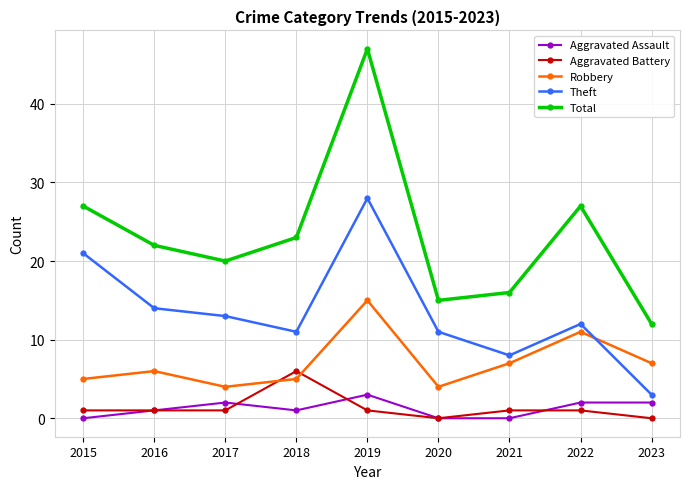

Reading right to left, what are all the values shown in this chart?

Aggravated Assault: 2	2	0	0	3	1	2	1	0
Aggravated Battery: 0	1	1	0	1	6	1	1	1
Robbery: 7	11	7	4	15	5	4	6	5
Theft: 3	12	8	11	28	11	13	14	21
Total: 12	27	16	15	47	23	20	22	27